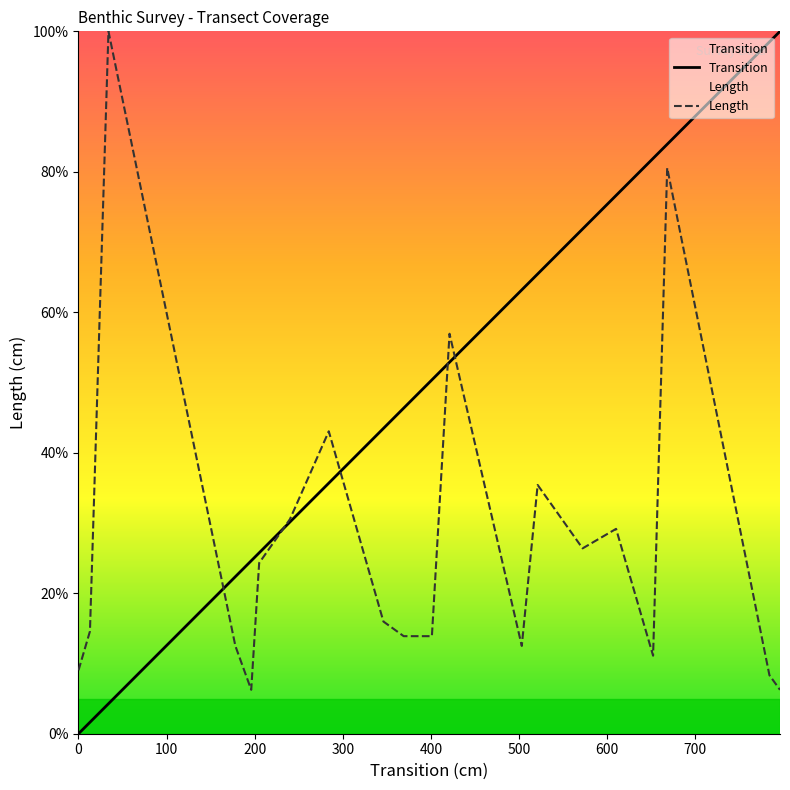

True or false: Length has a value of 47.0 at 572.

False